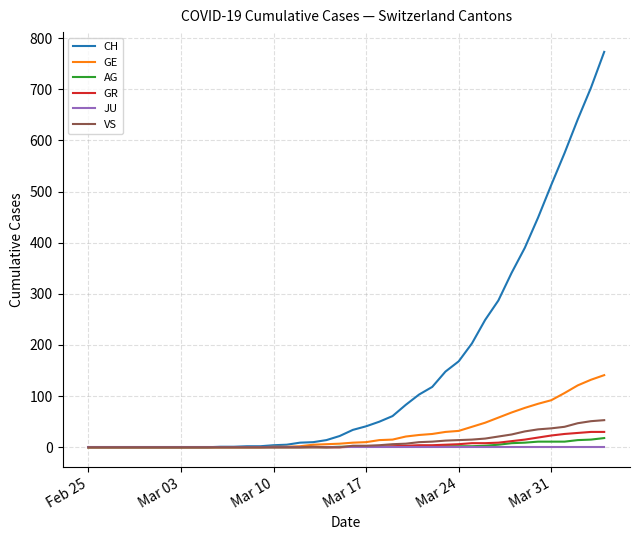

Which series has the largest total across all categories?

CH